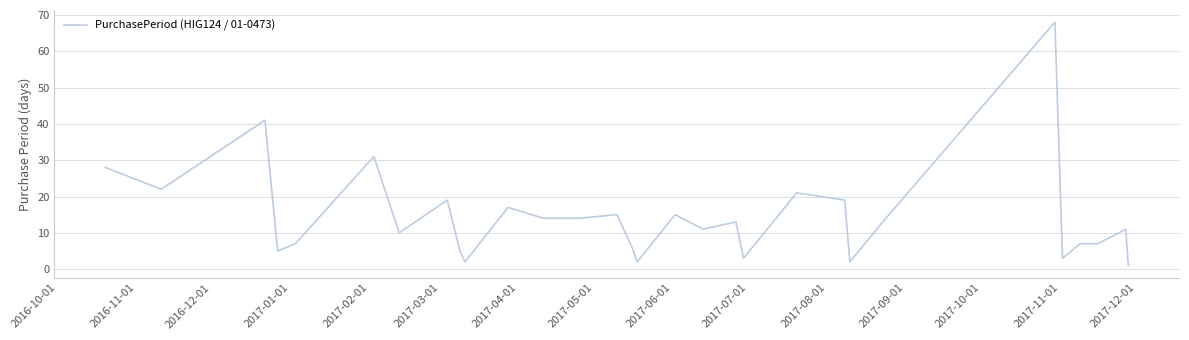

What is the difference between the maximum and minimum values?

67